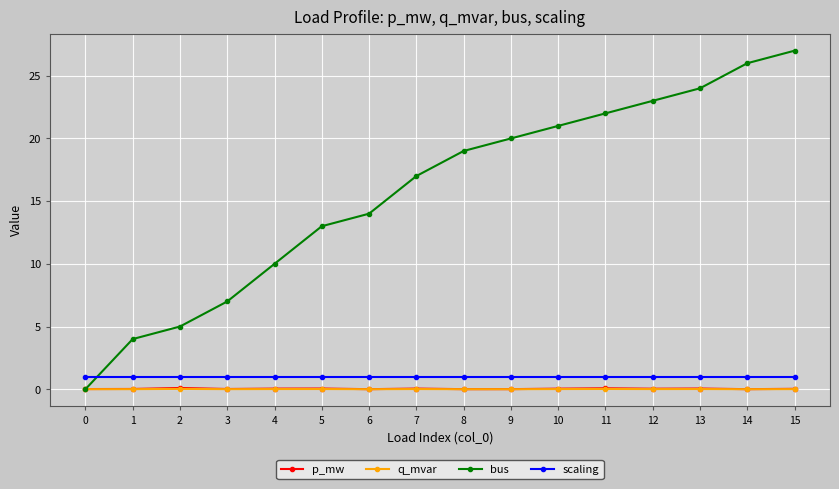

Is it true that scaling equals 1.0 at 1?

True